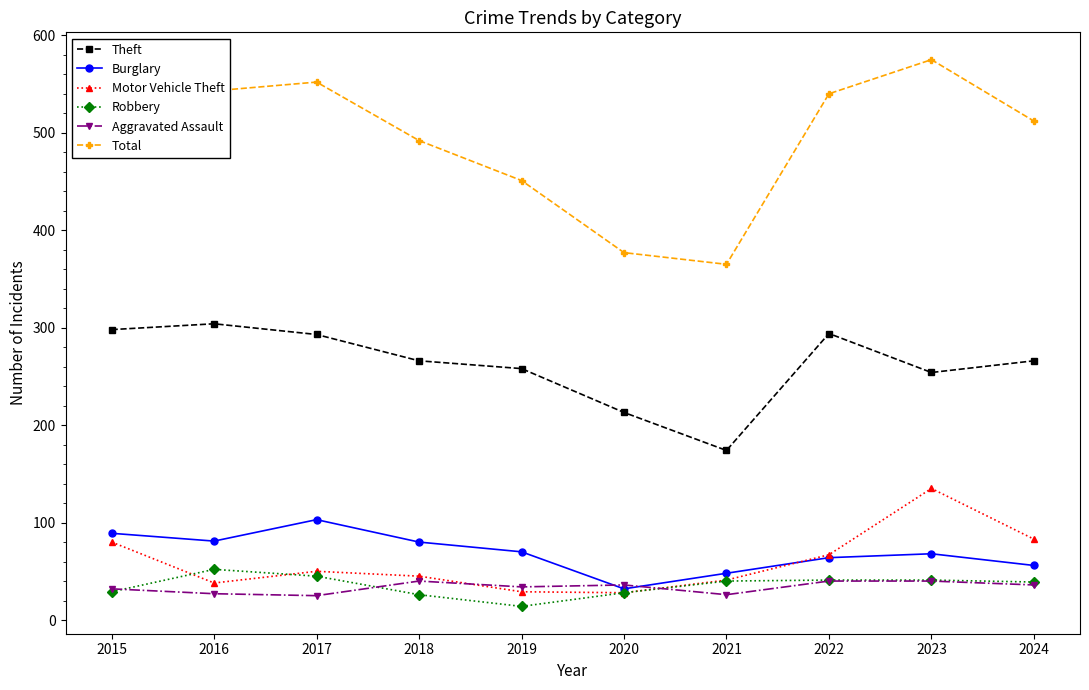

What is the difference between the Total values at 2022 and 2023?

35